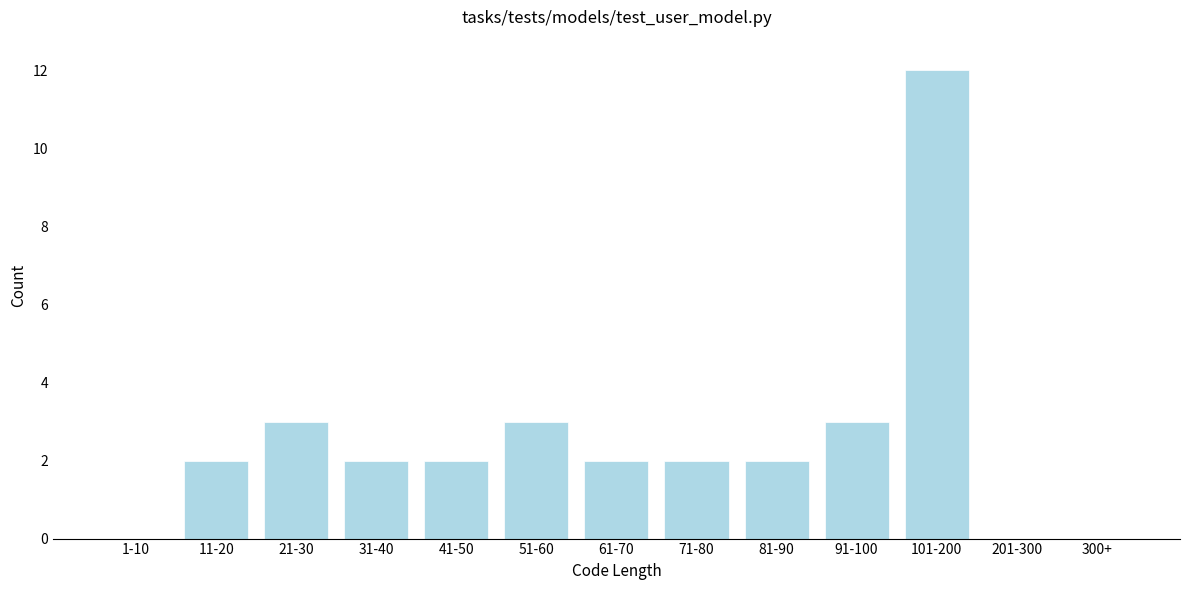

Reading left to right, list all the values displayed in this chart.

1-10=0	11-20=2	21-30=3	31-40=2	41-50=2	51-60=3	61-70=2	71-80=2	81-90=2	91-100=3	101-200=12	201-300=0	300+=0